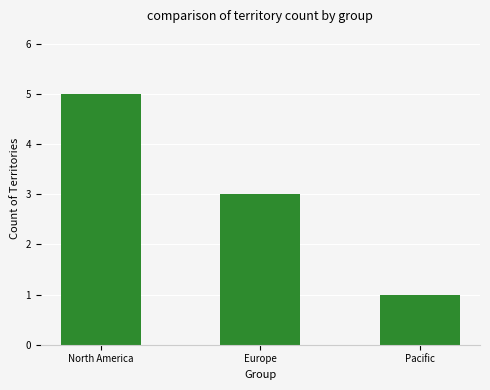

Where is the data nearest to the value 3?

Europe